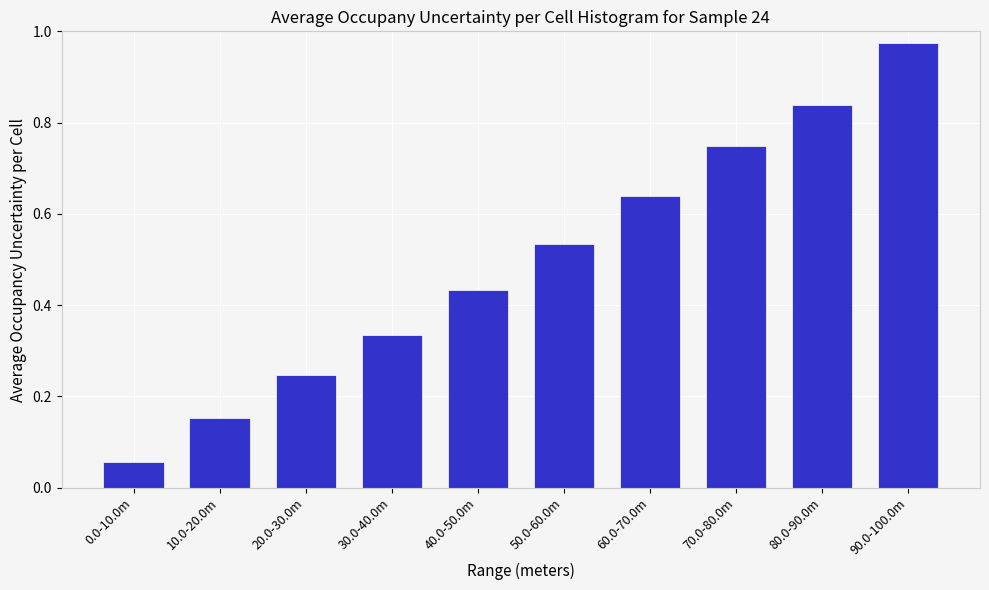

What is the change in value from 60.0-70.0m to 80.0-90.0m?

+0.2